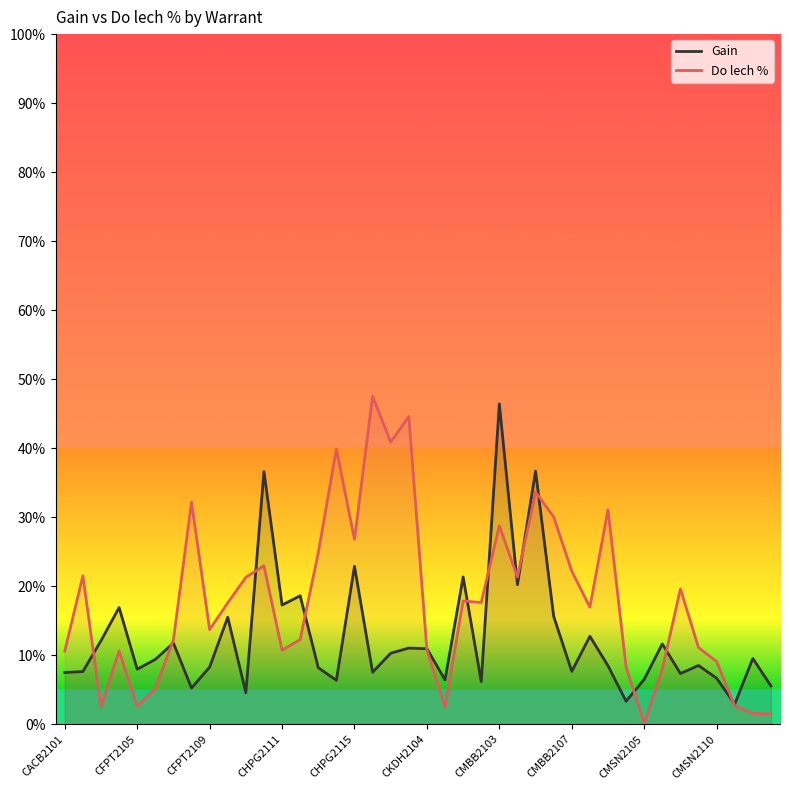

Is it true that Gain equals 0.0 at 37?

False